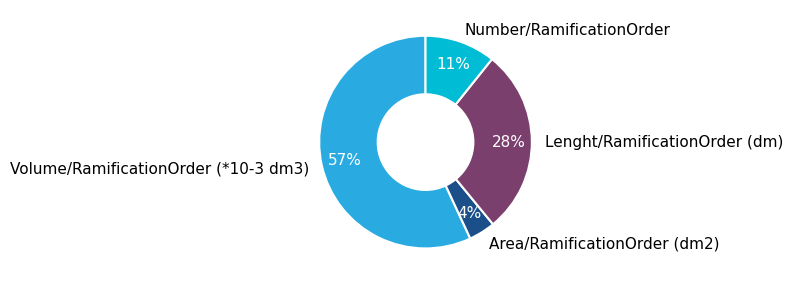

Which category has the smallest portion of the pie?

Area/RamificationOrder (dm2)